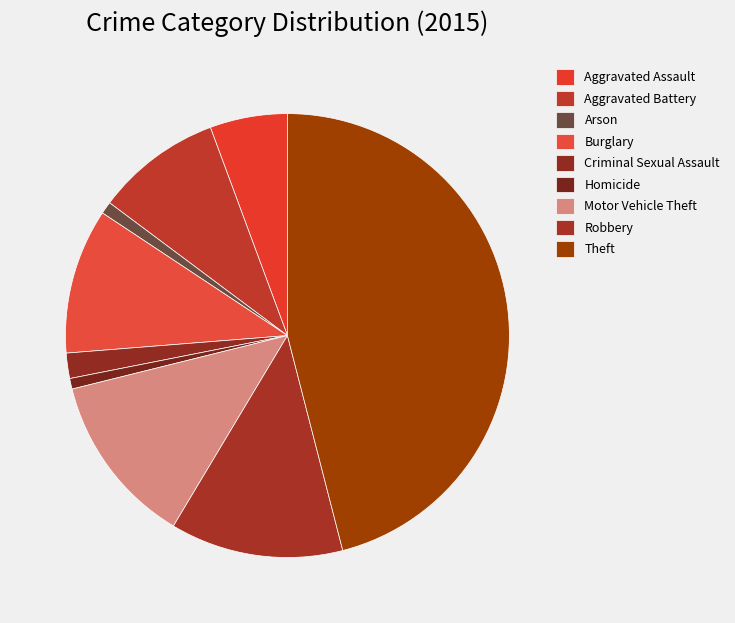

How many slices are in this pie chart?

9